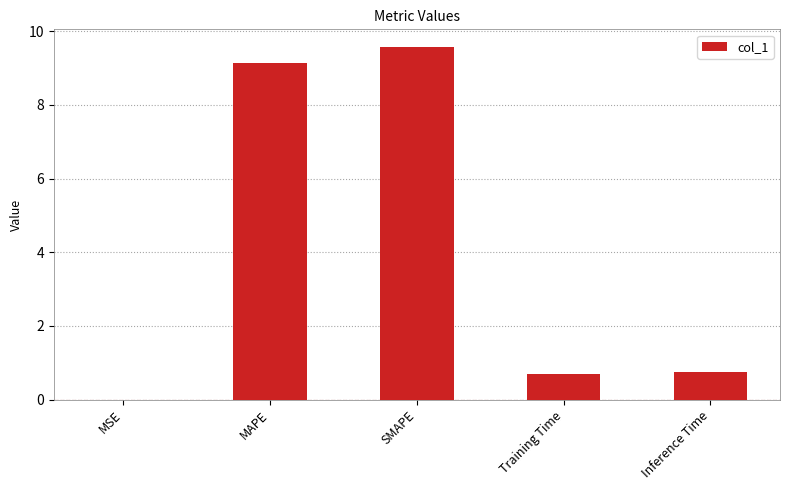

Which label corresponds to the largest value in the chart?

SMAPE